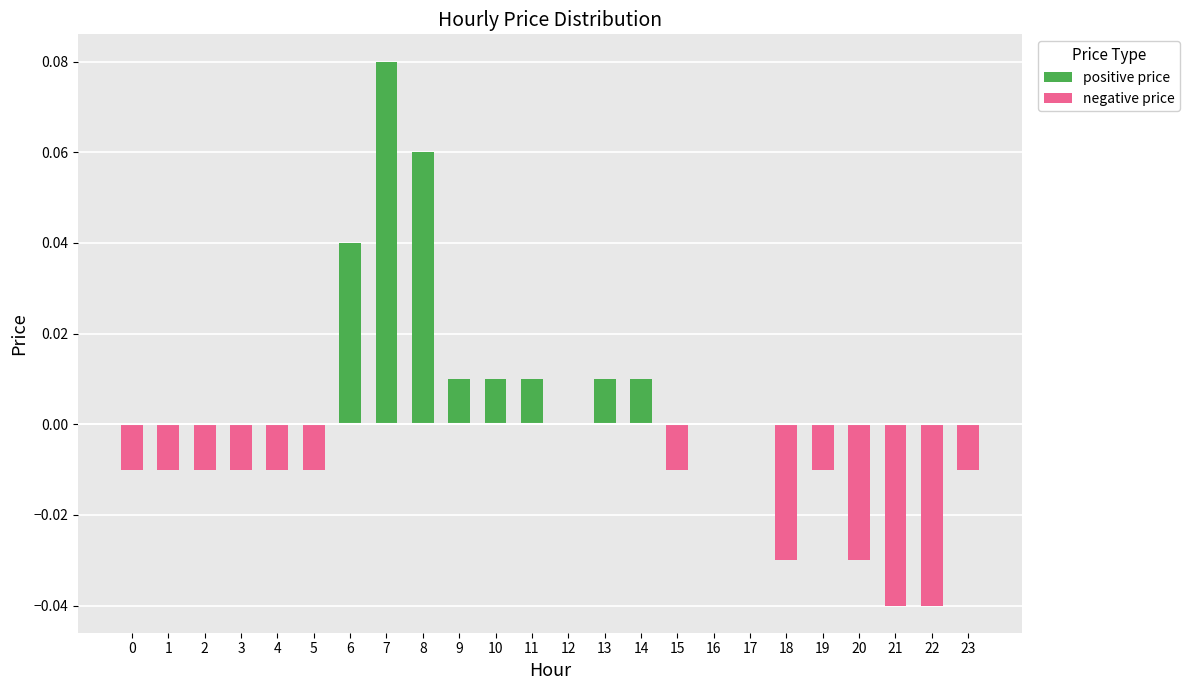

Reading left to right, what are all the values shown in this chart?

positive price: 0.0	0.0	0.0	0.0	0.0	0.0	0.0	0.1	0.1	0.0	0.0	0.0	0.0	0.0	0.0	0.0	0.0	0.0	0.0	0.0	0.0	0.0	0.0	0.0
negative price: -0.0	-0.0	-0.0	-0.0	-0.0	-0.0	0.0	0.0	0.0	0.0	0.0	0.0	0.0	0.0	0.0	-0.0	0.0	0.0	-0.0	-0.0	-0.0	-0.0	-0.0	-0.0